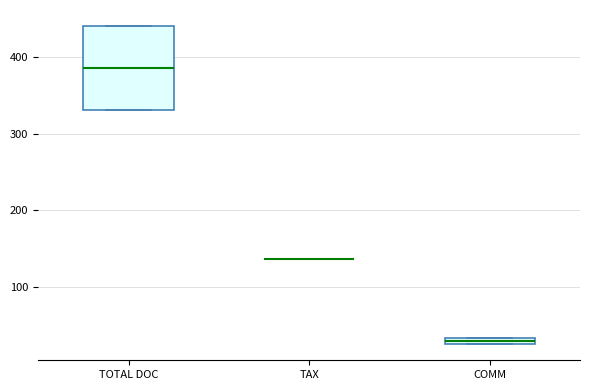

Which box is the tallest, from its lower edge to its upper edge?

TOTAL DOC